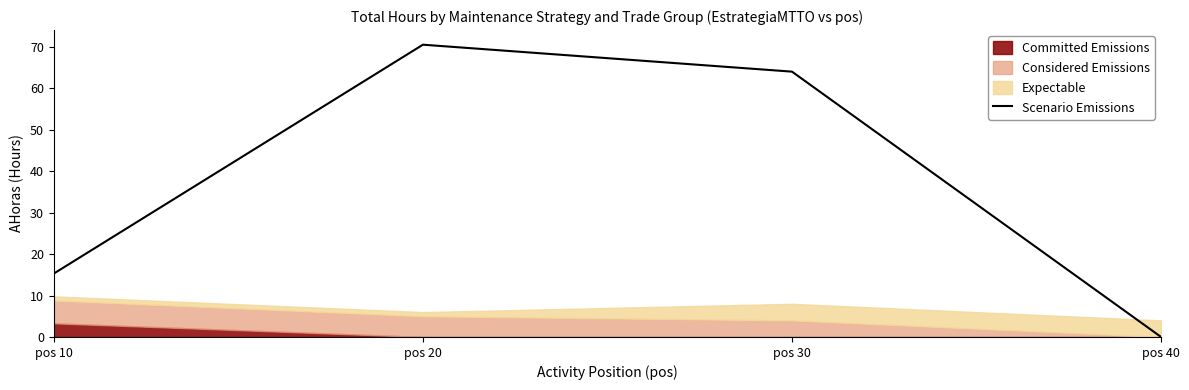

Is it true that Scenario Emissions equals 5.2 at pos 10?

False